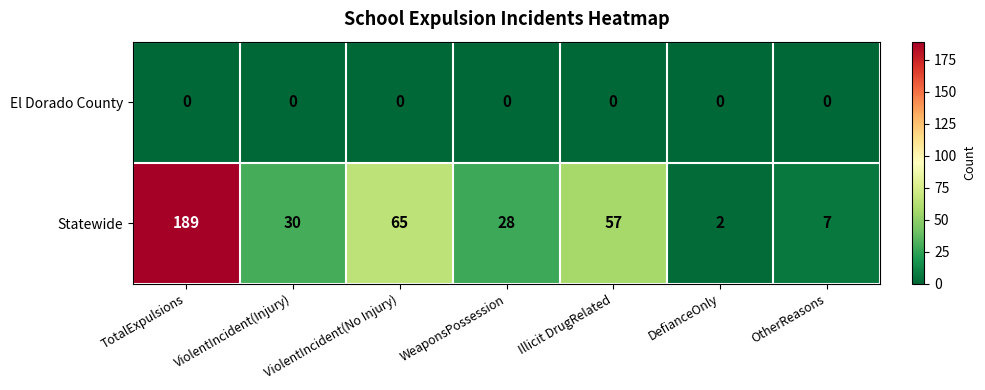

At ViolentIncident(Injury), list the series in order from smallest to largest.

El Dorado County, Statewide